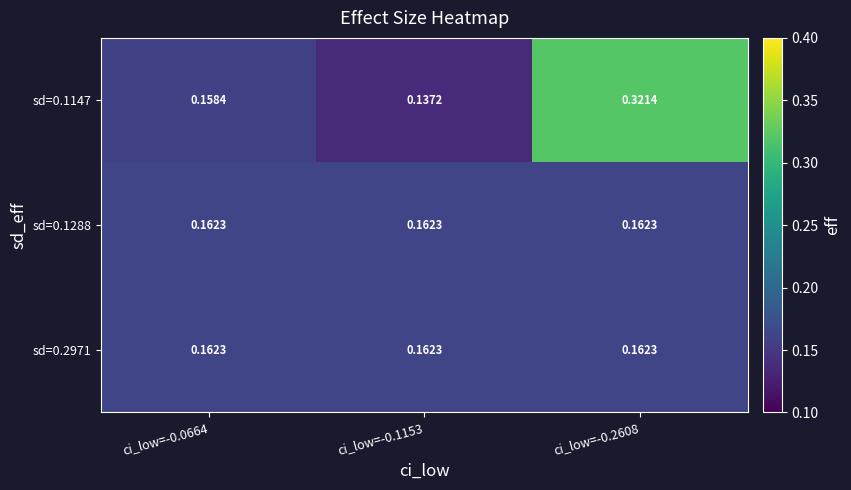

What is the total value across all series at ci_low=-0.1153?

0.5